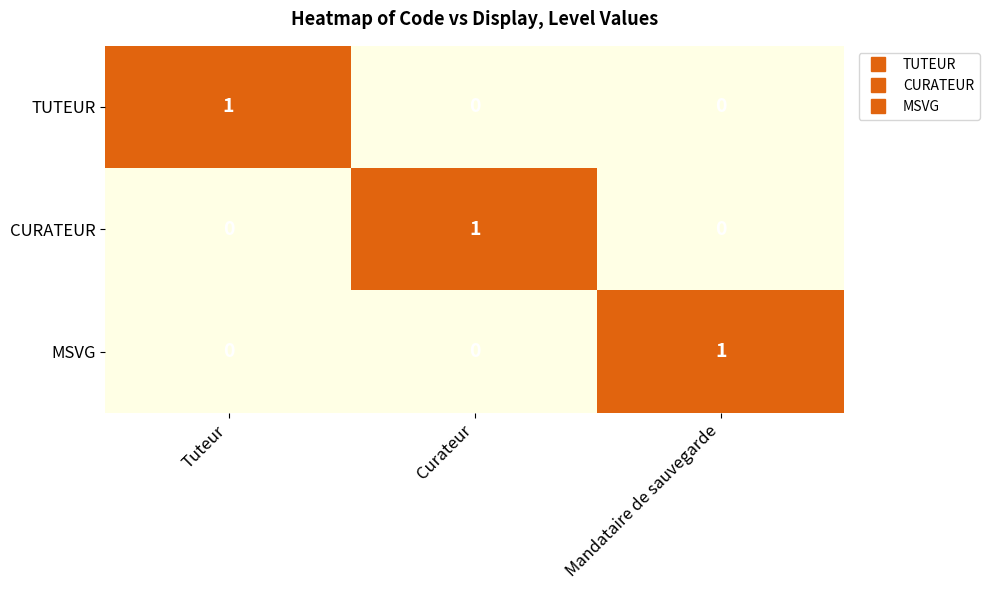

Count the CURATEUR values in the range 0 to 1.

3